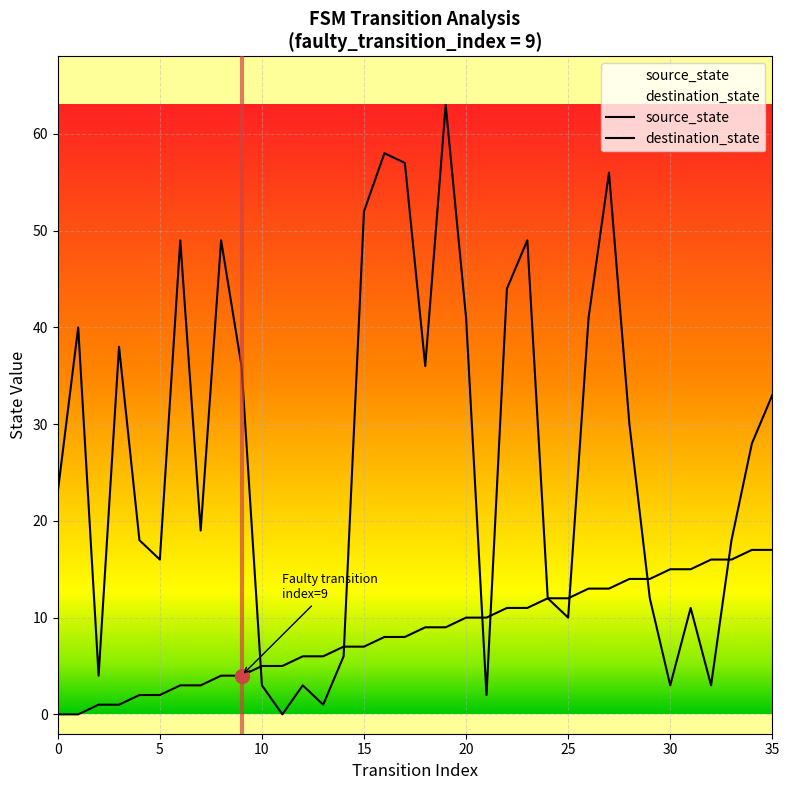

What is the sum of the destination_state values at 31 and 12?

14